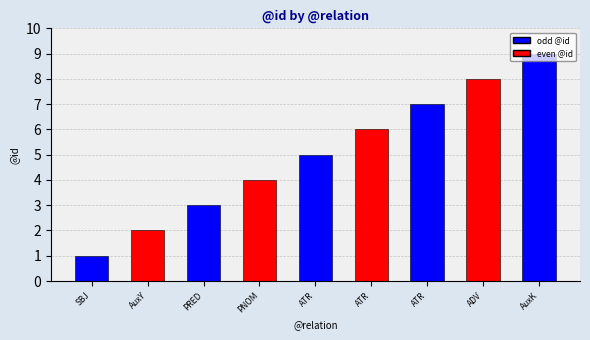

How many data points are less than 5?

4